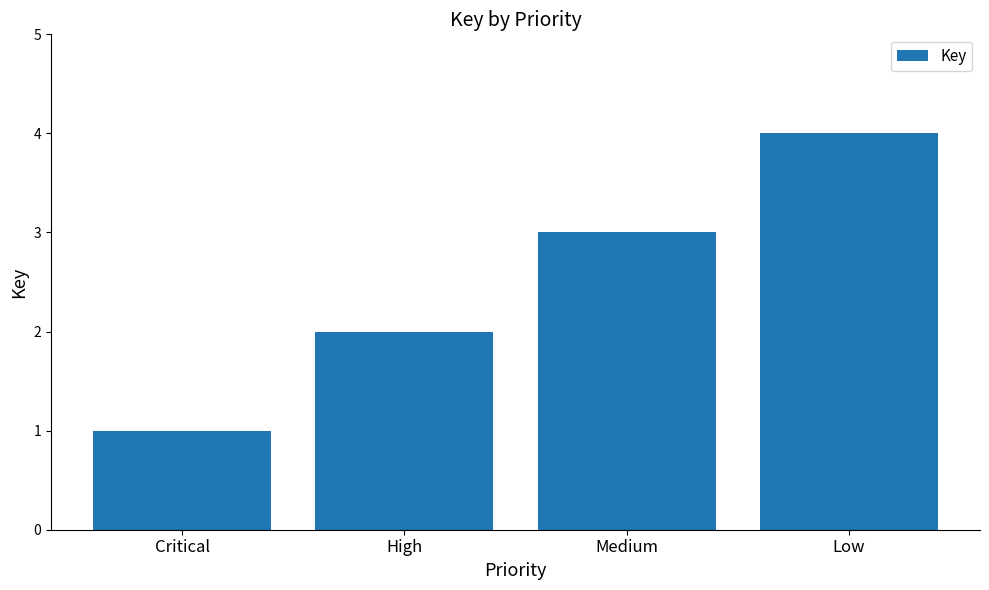

What is the sum of all values?

10